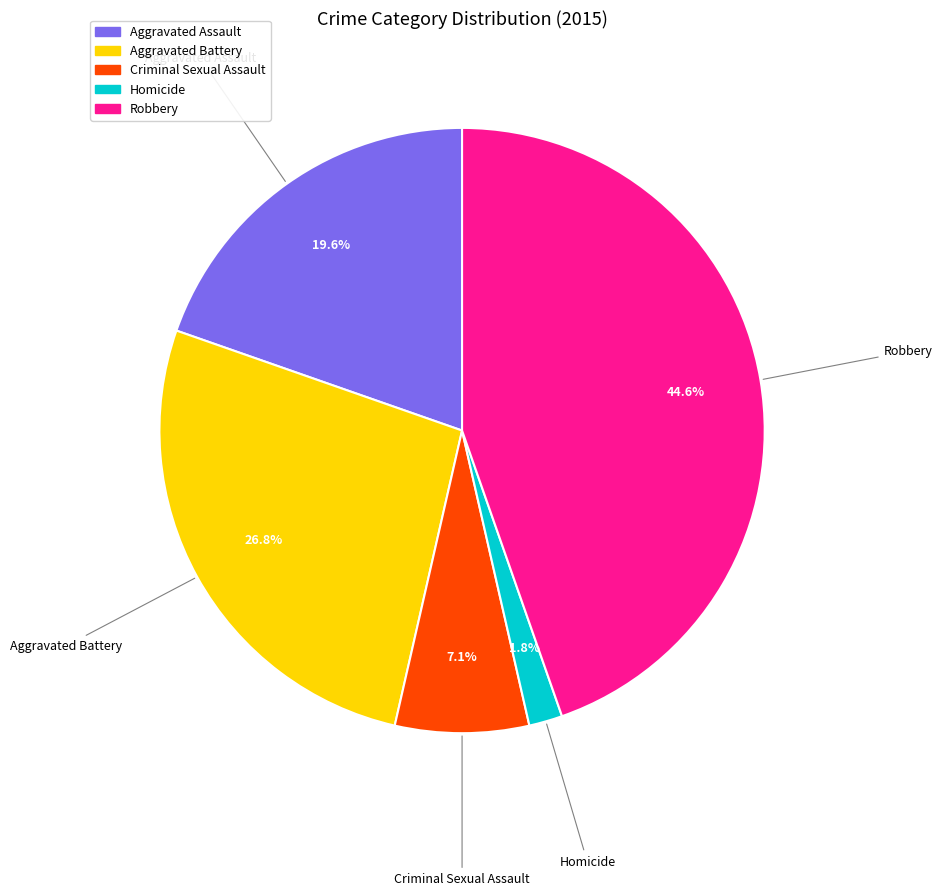

To the nearest percent, what is the average slice percentage?

20%